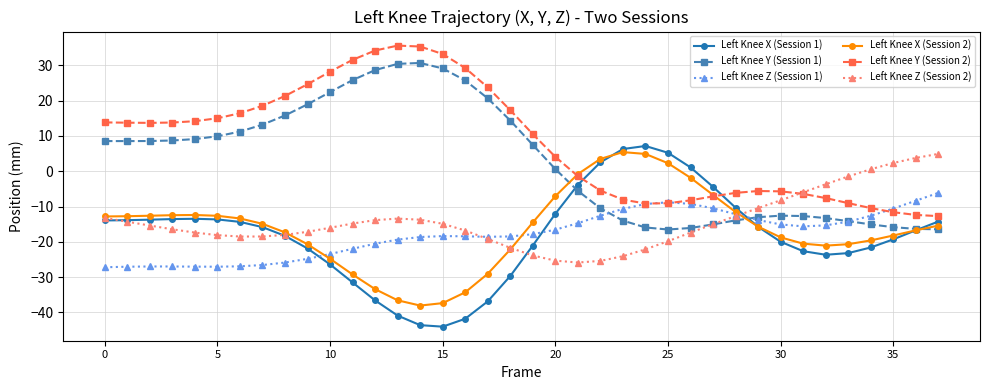

Count the number of categories in the chart.

38